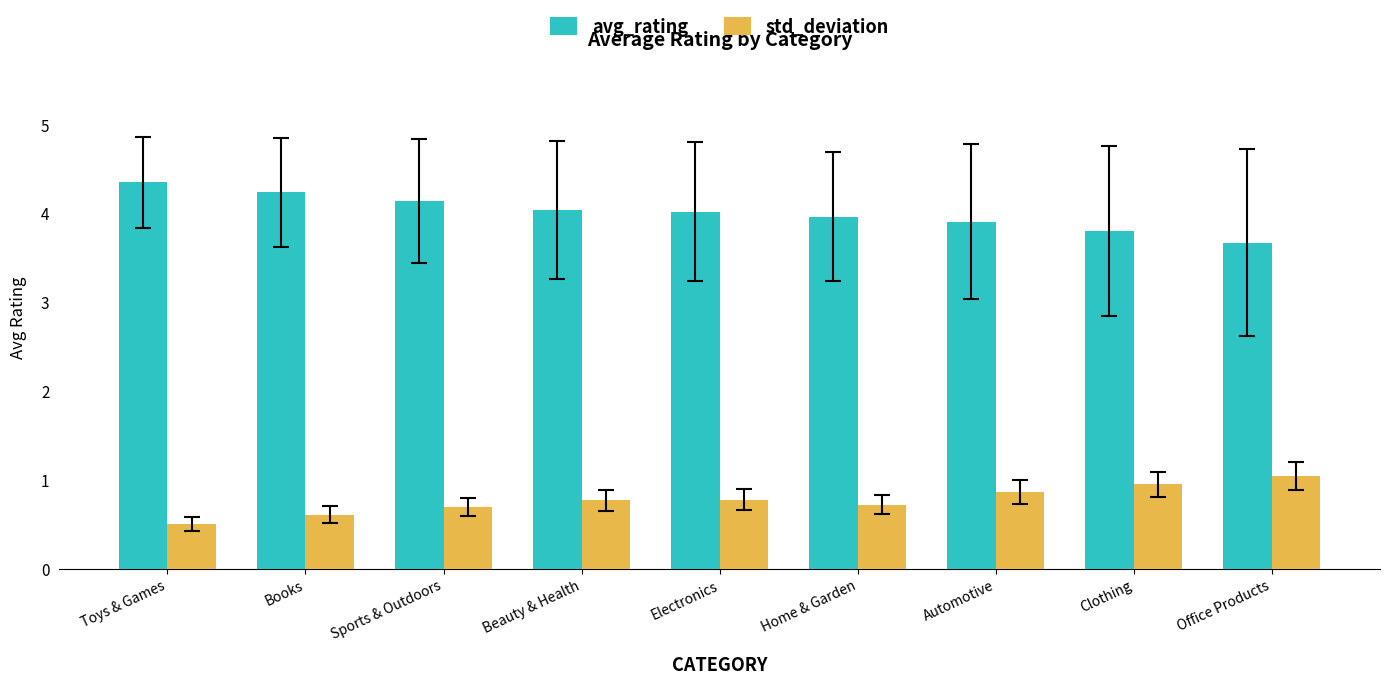

At which label is std_deviation closest to 0?

Toys & Games